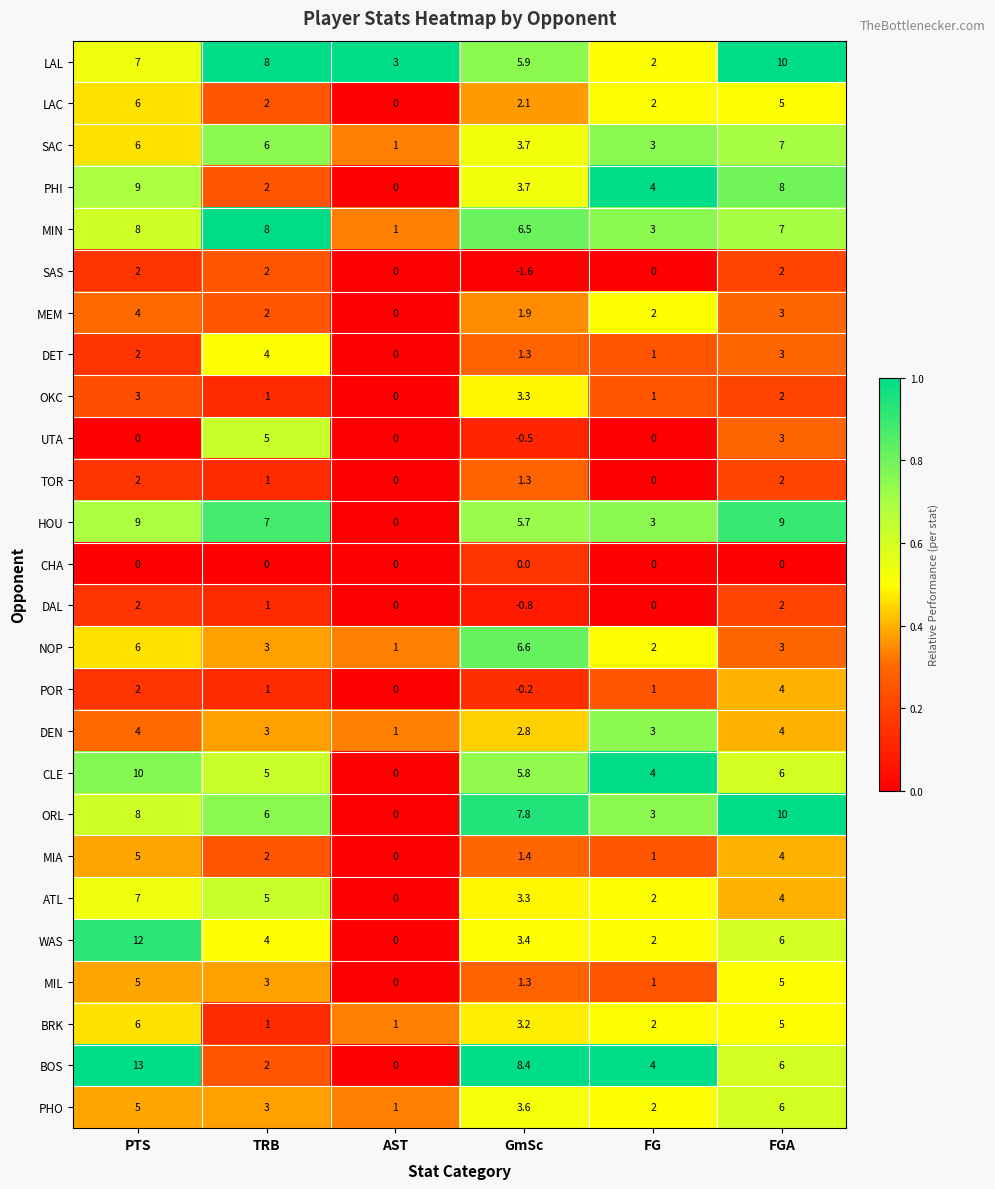

What is the difference between the maximum and minimum values in the PHO series?

5.0